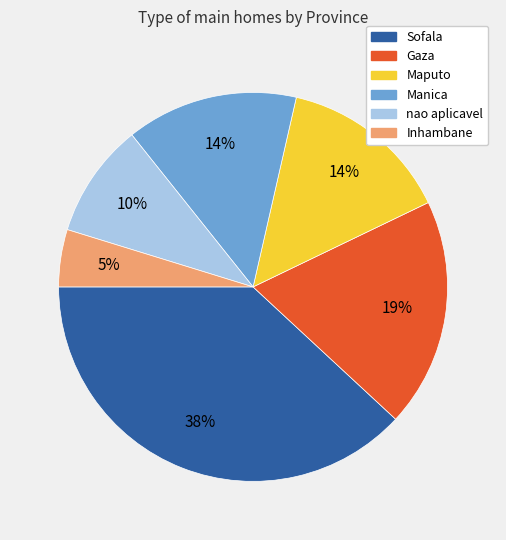

To the nearest percent, what is the average slice percentage?

17%